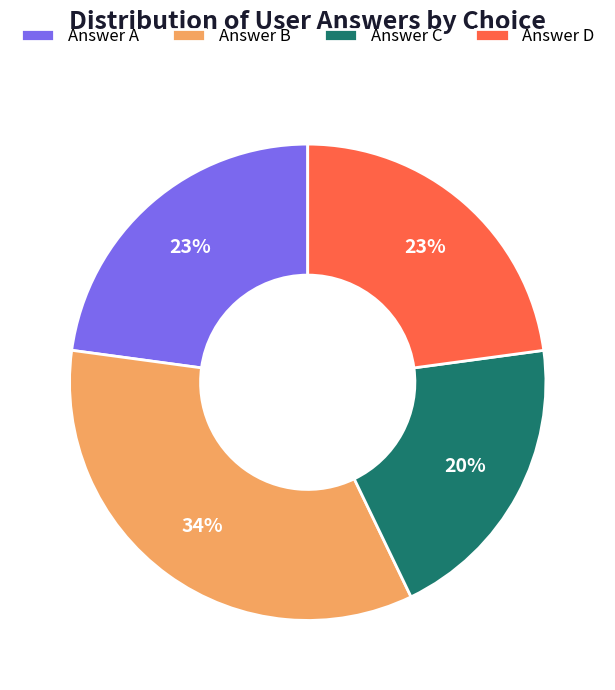

Which slice is the largest?

Answer B